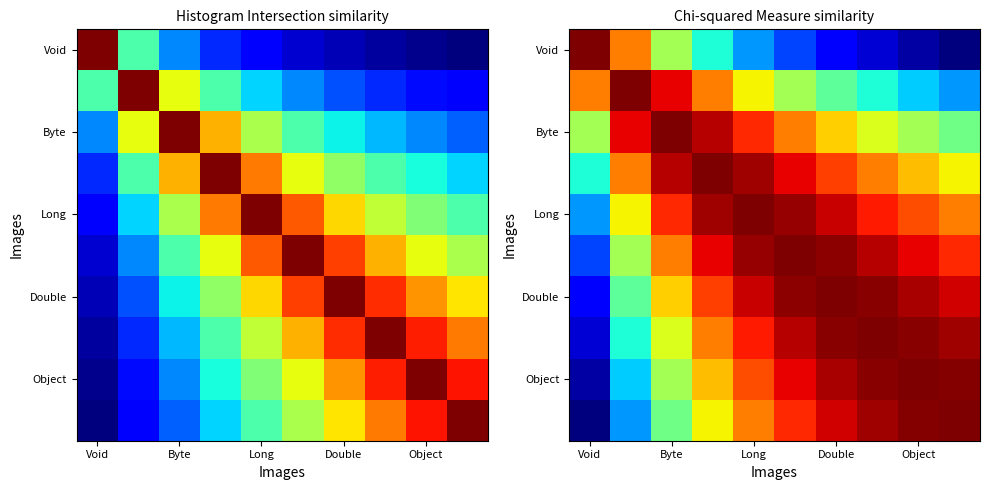

At which category is the sum across all series the highest?

Long